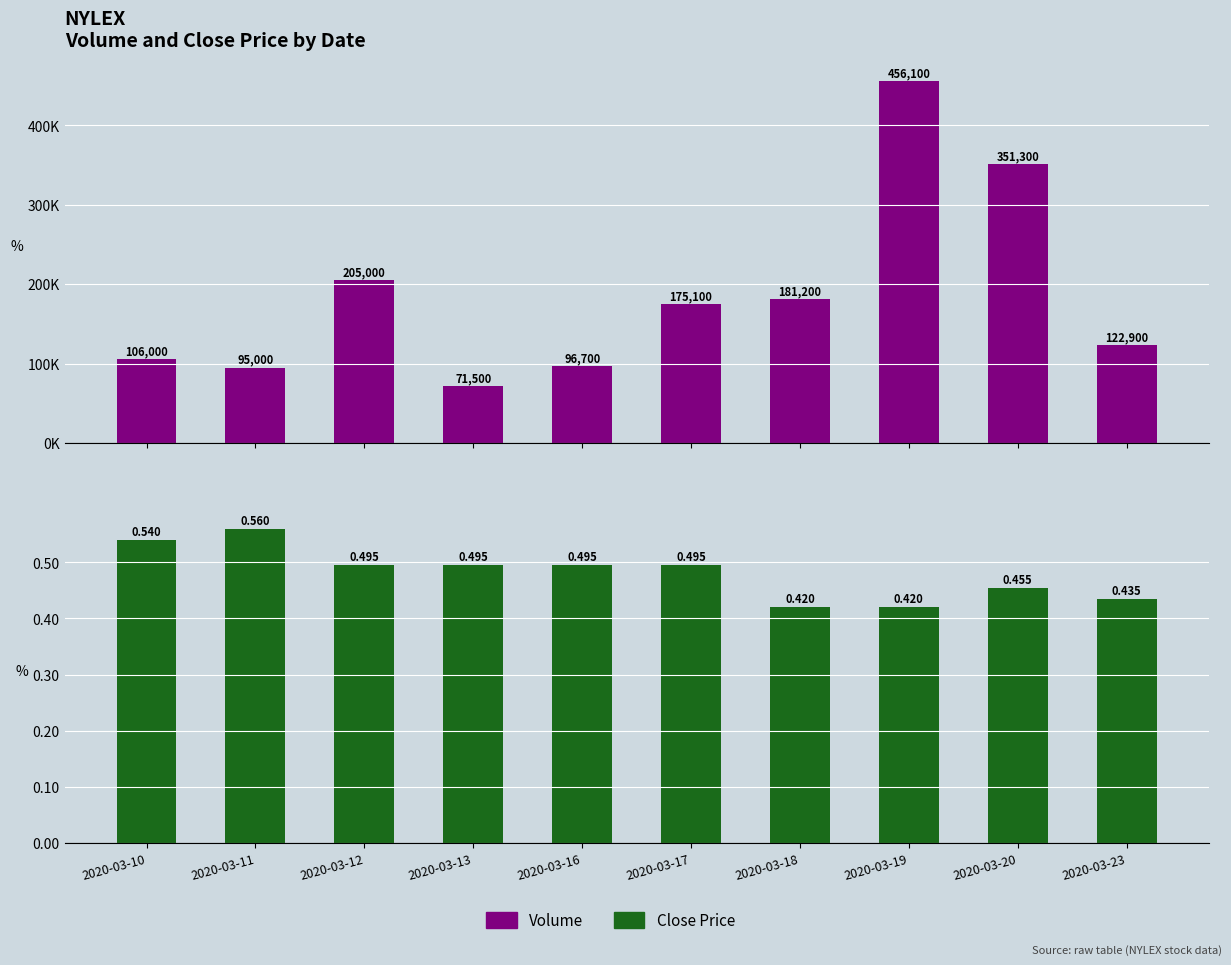

Which series has the largest total across all categories?

Volume